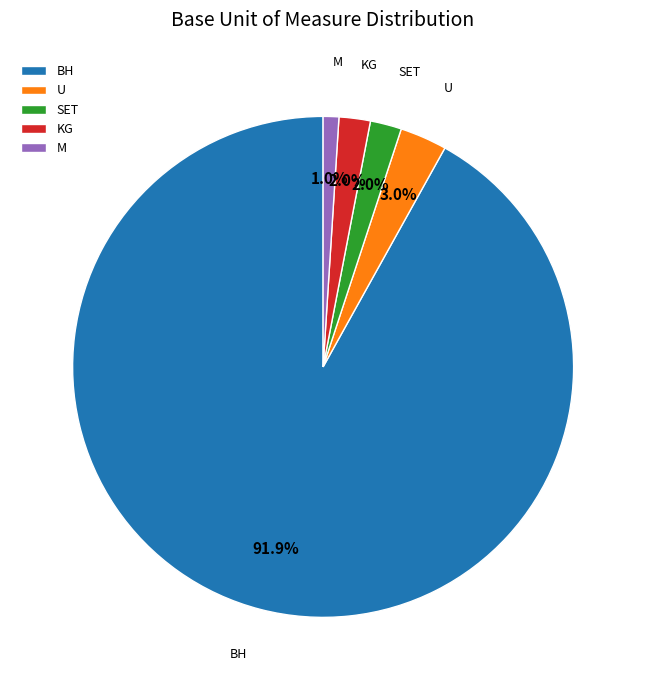

Which slice is the largest?

BH